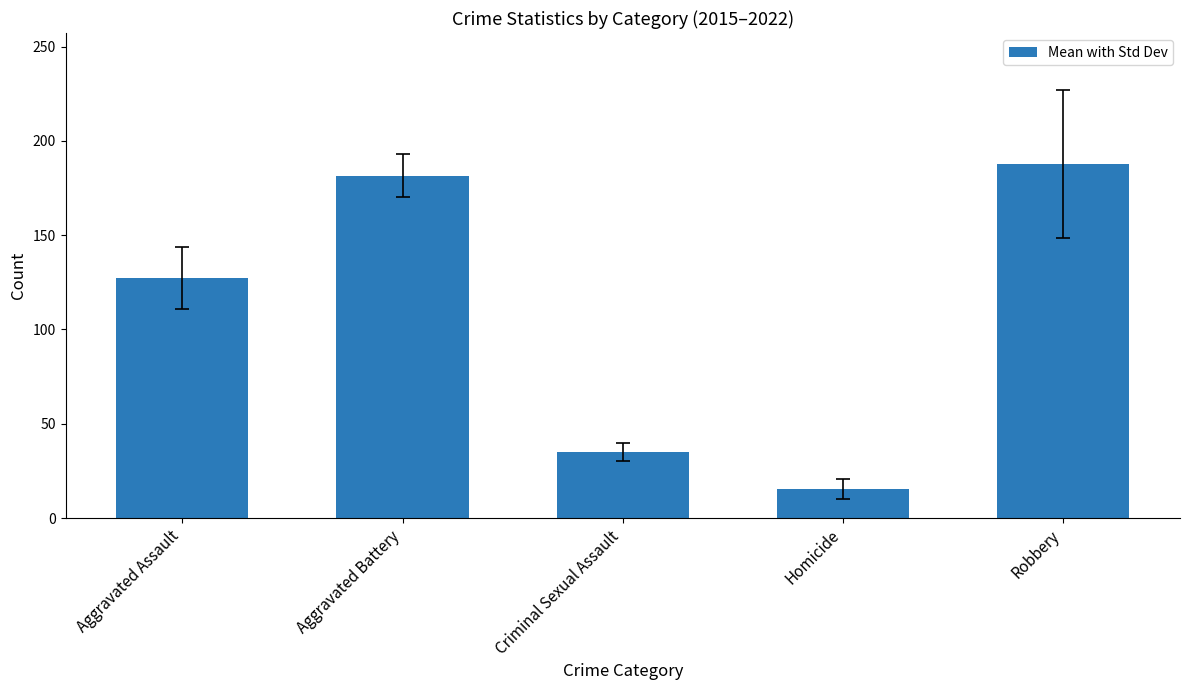

List the labels in order of value, smallest first.

Homicide, Criminal Sexual Assault, Aggravated Assault, Aggravated Battery, Robbery